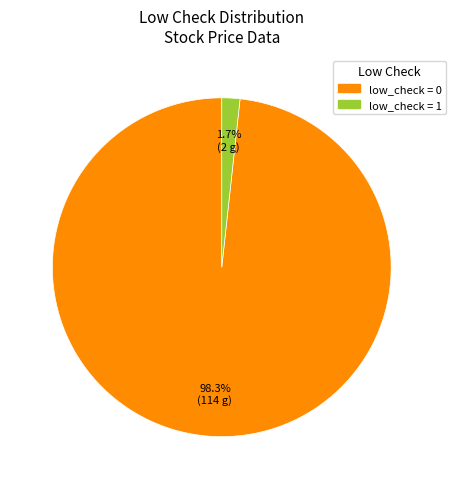

The low_check = 1 slice represents 12% of the pie. True or false?

False